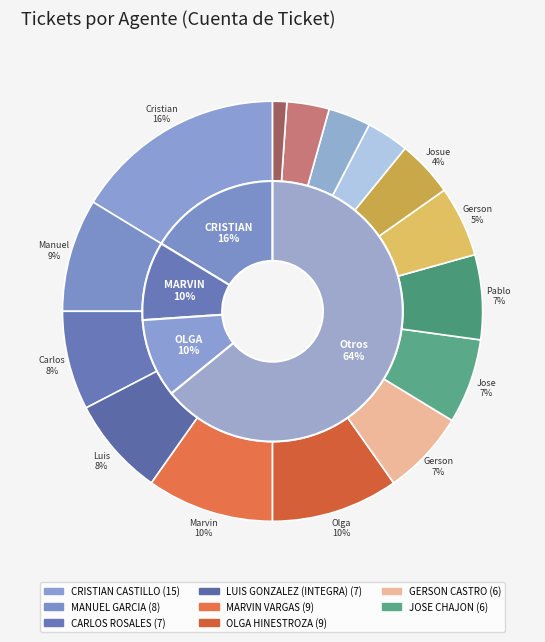

True or false: MARVIN VARGAS accounts for 1% of the total.

False